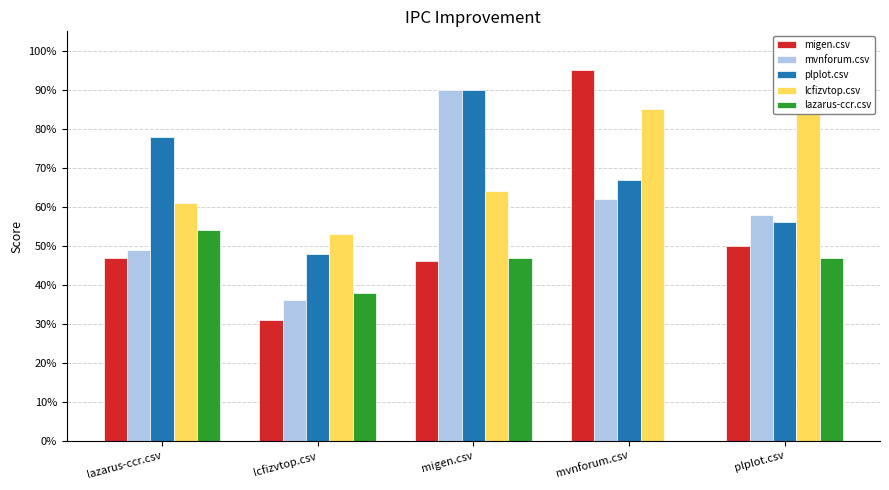

What is the maximum value for lcfizvtop.csv?

0.9